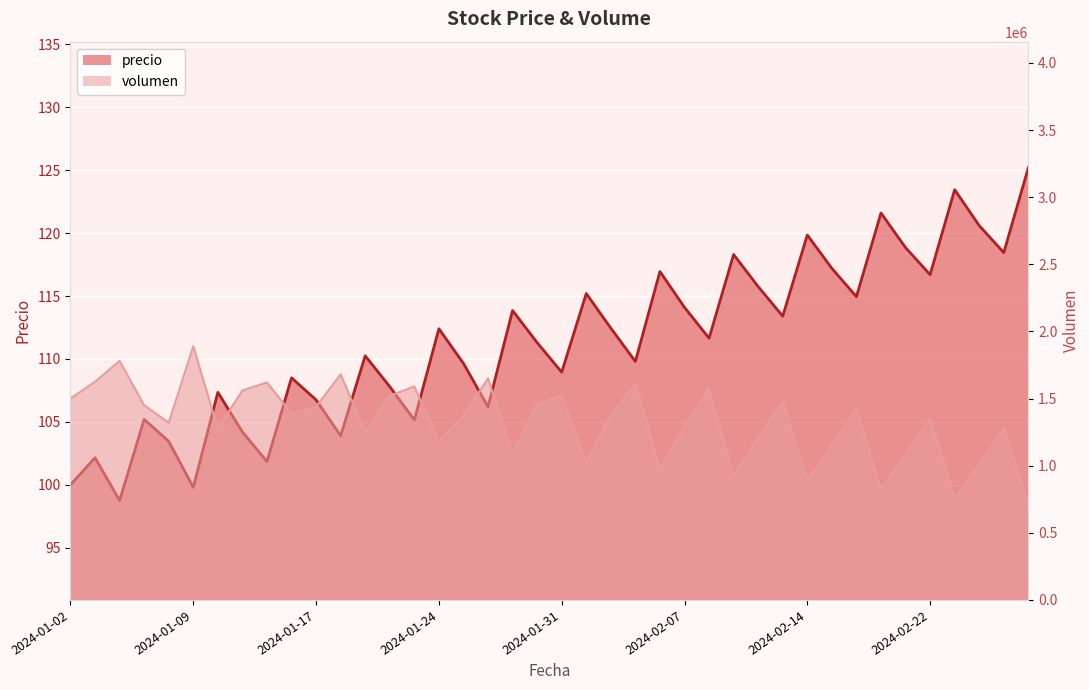

What are all the series names shown in the legend?

precio, volumen